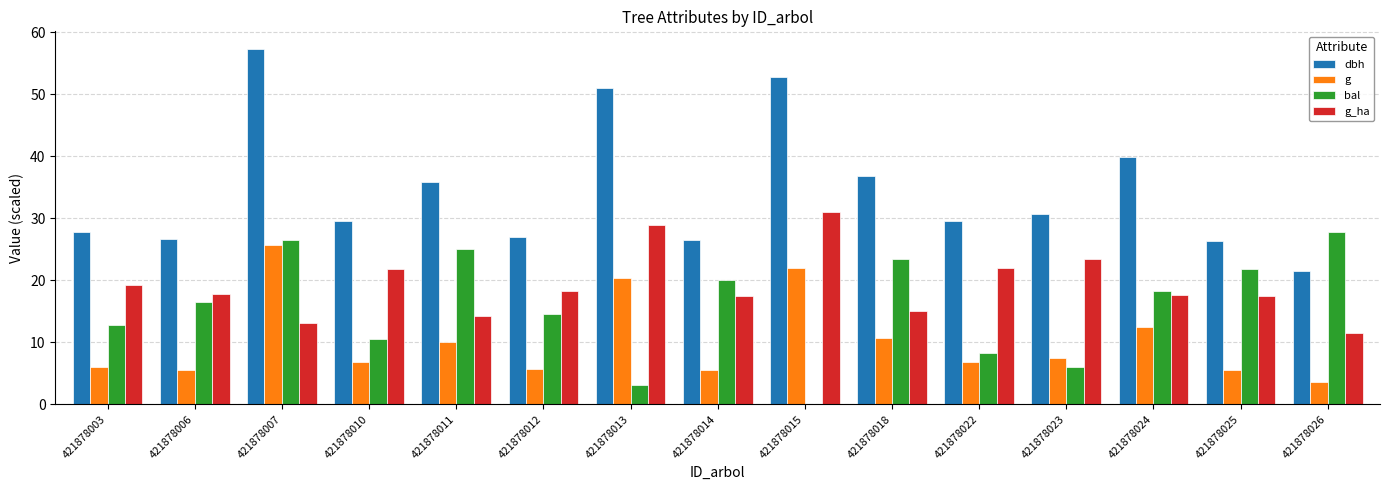

Which series has the largest range (max minus min)?

dbh